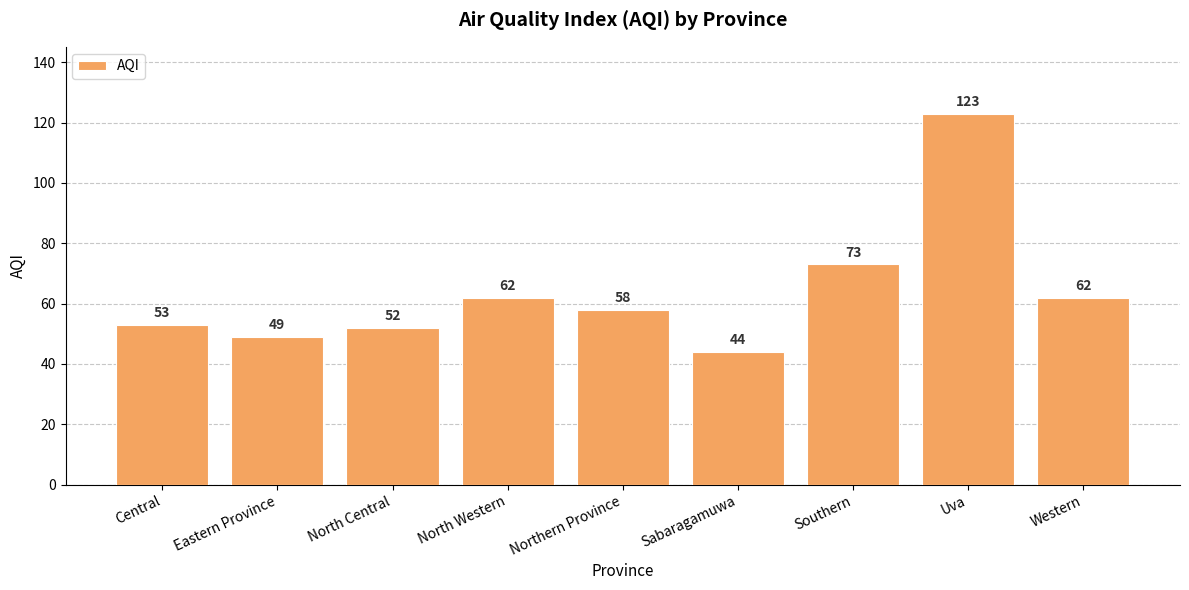

What is the label of the 5th bar from the right?

Northern Province